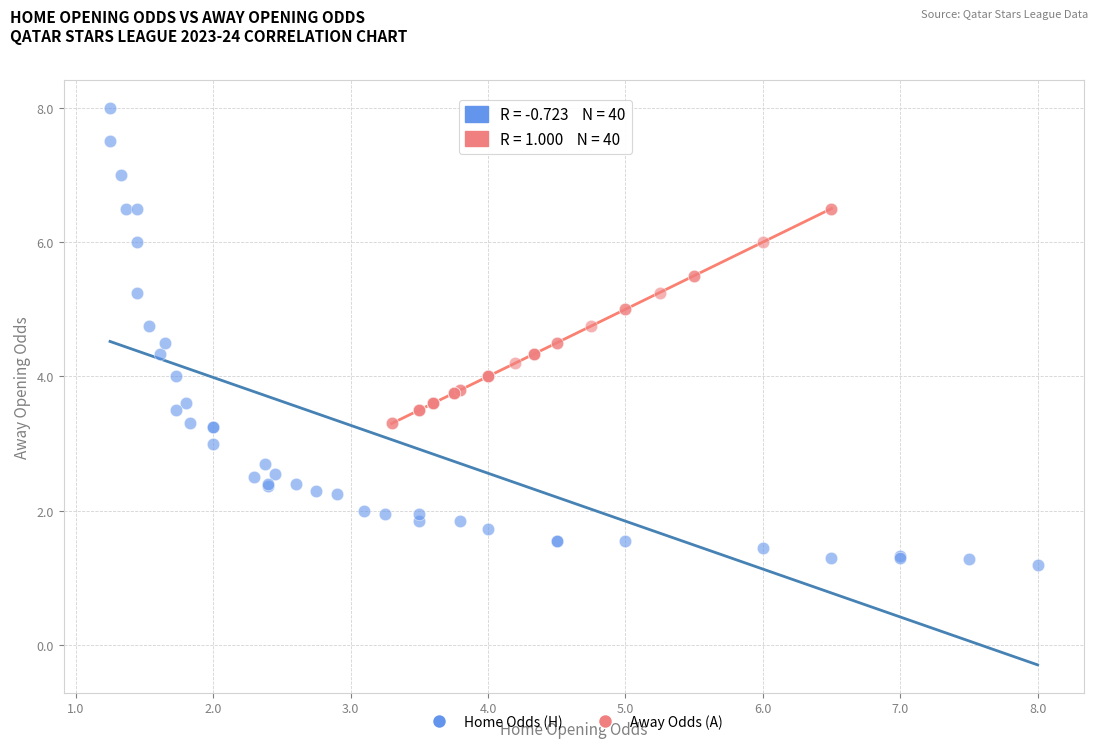

Which series reaches the maximum Y coordinate?

Home Odds (H)